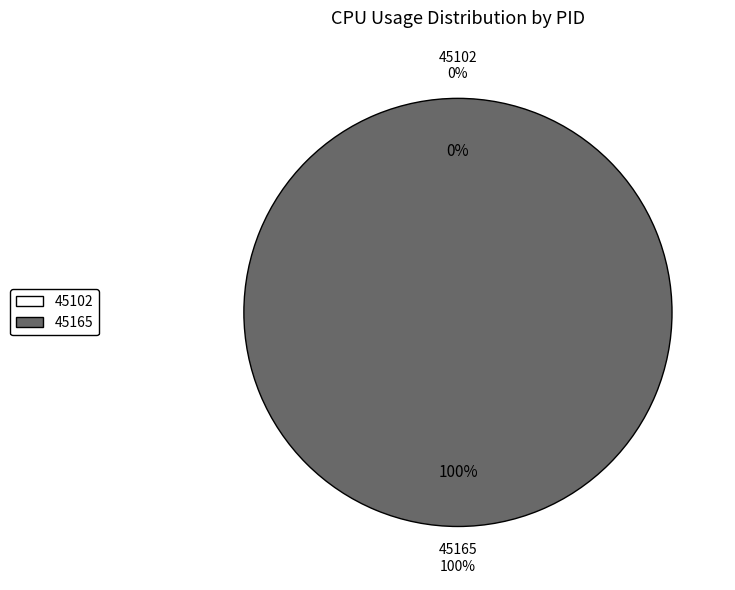

What is the total percentage of 45102 and 45165?

100.0%